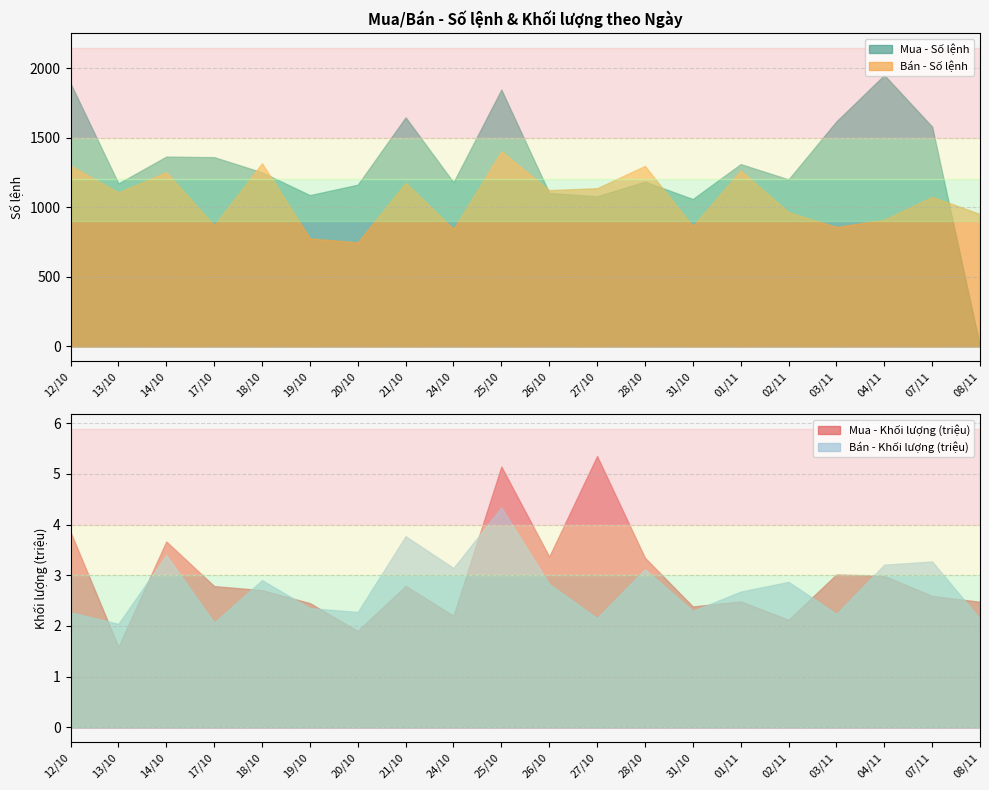

True or false: Bán - Số lệnh has more than 0 interior local peaks.

True